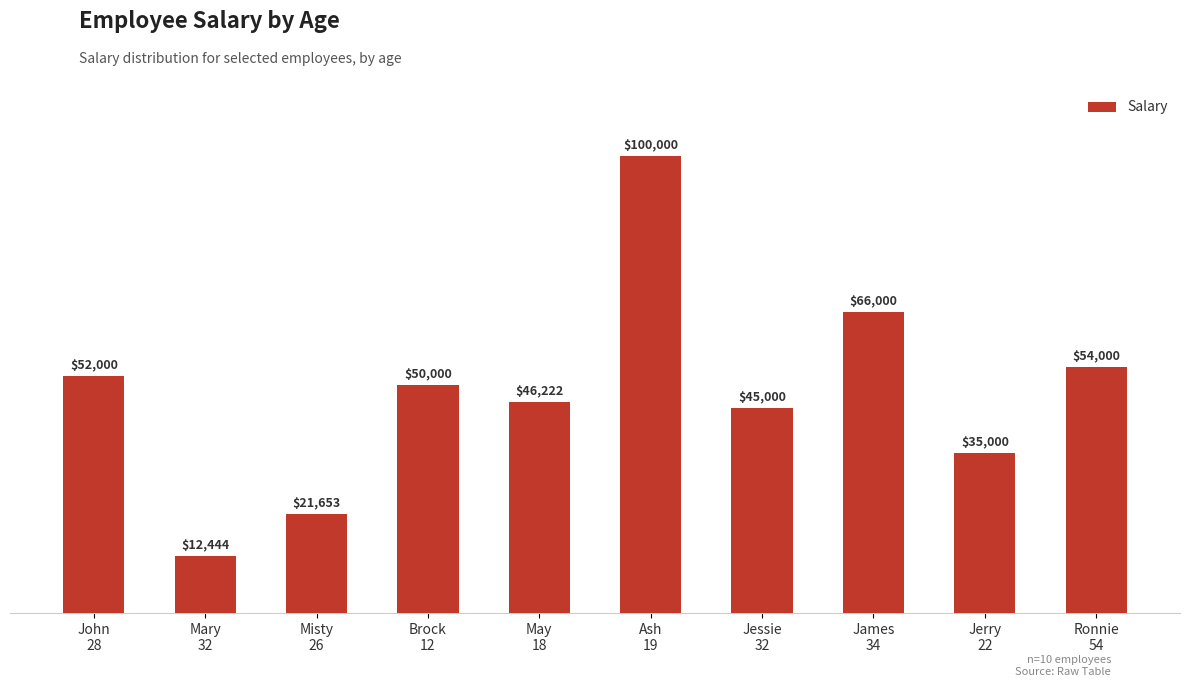

What is the minimum value shown in the chart?

12444